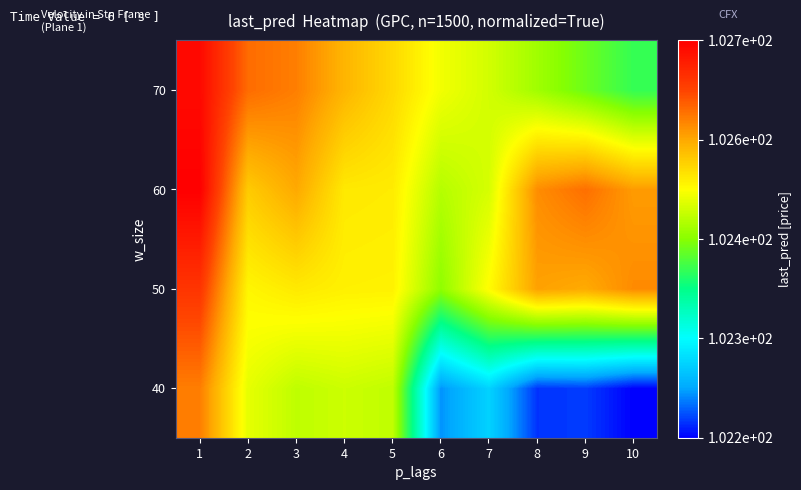

Count the 60 values in the range 102 to 103.

10